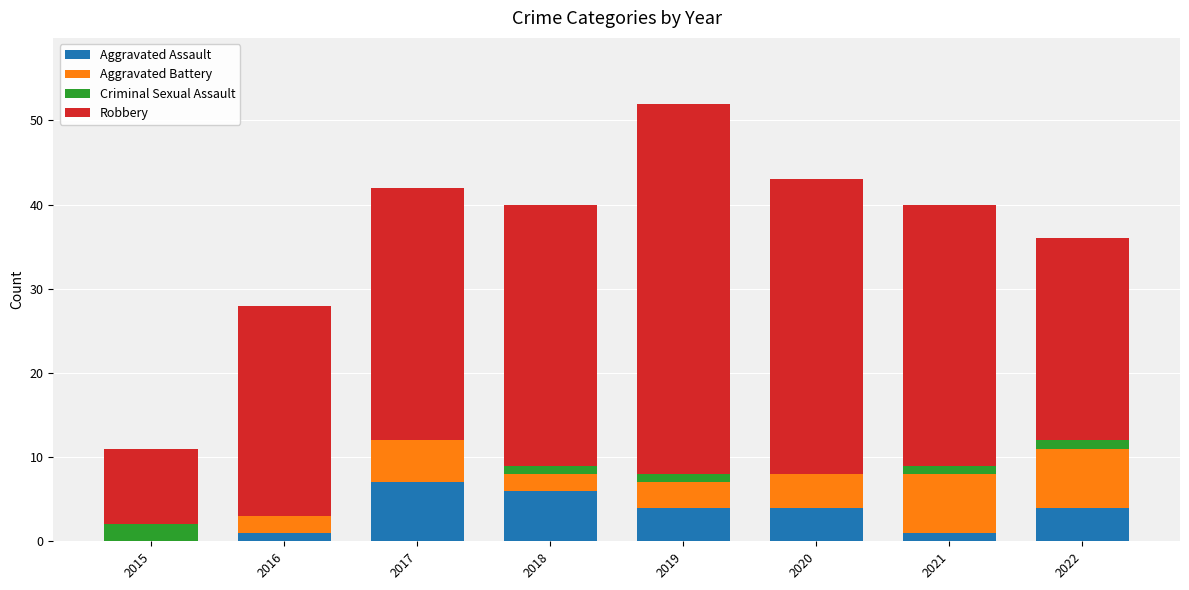

At which category is the sum across all series the highest?

2019